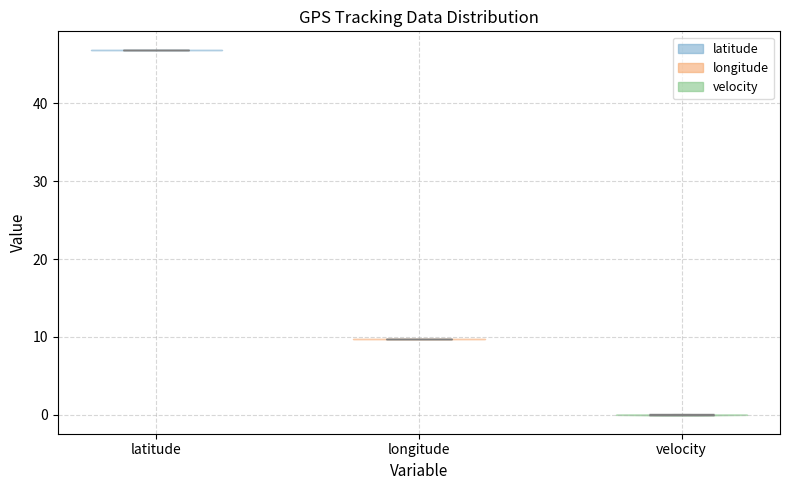

Reading left to right, read every violin against the y-axis: where its median line is, and the lowest and highest points it reaches. The values are not printed on the chart, so give them approximately, as read against the axis.

latitude: median line 47, lowest point 47, highest point 47
longitude: median line 10, lowest point 10, highest point 10
velocity: median line 0, lowest point 0, highest point 0